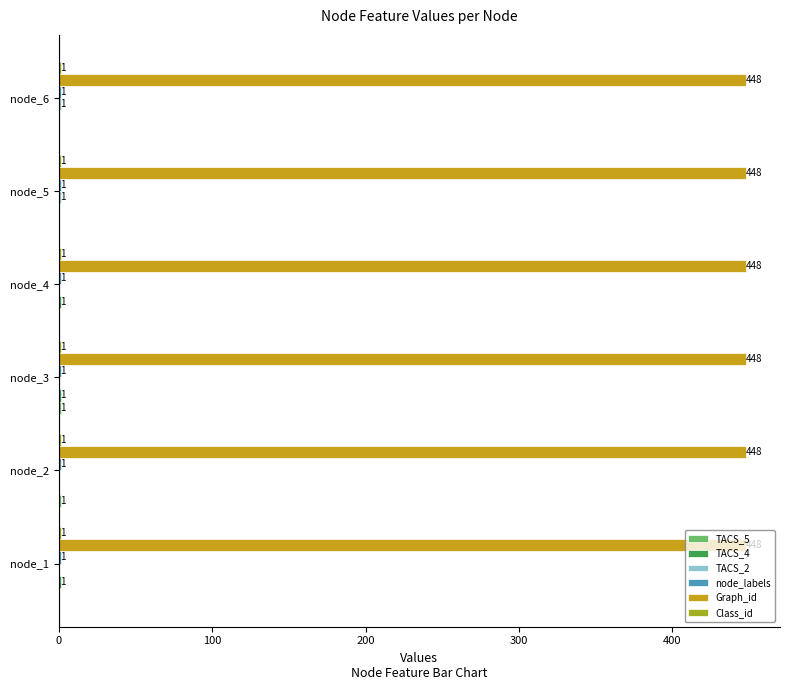

The Graph_id series shows 230 at node_3. True or false?

False